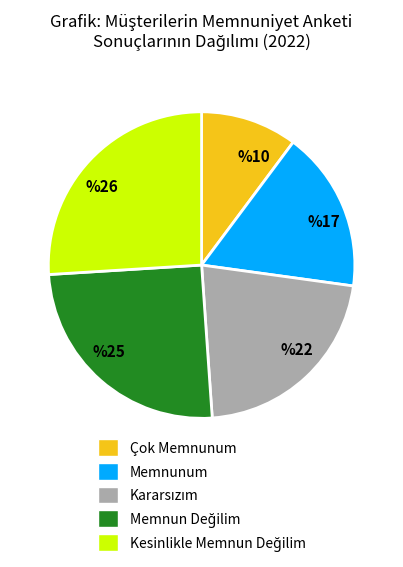

The Çok Memnunum slice represents 16% of the pie. True or false?

False